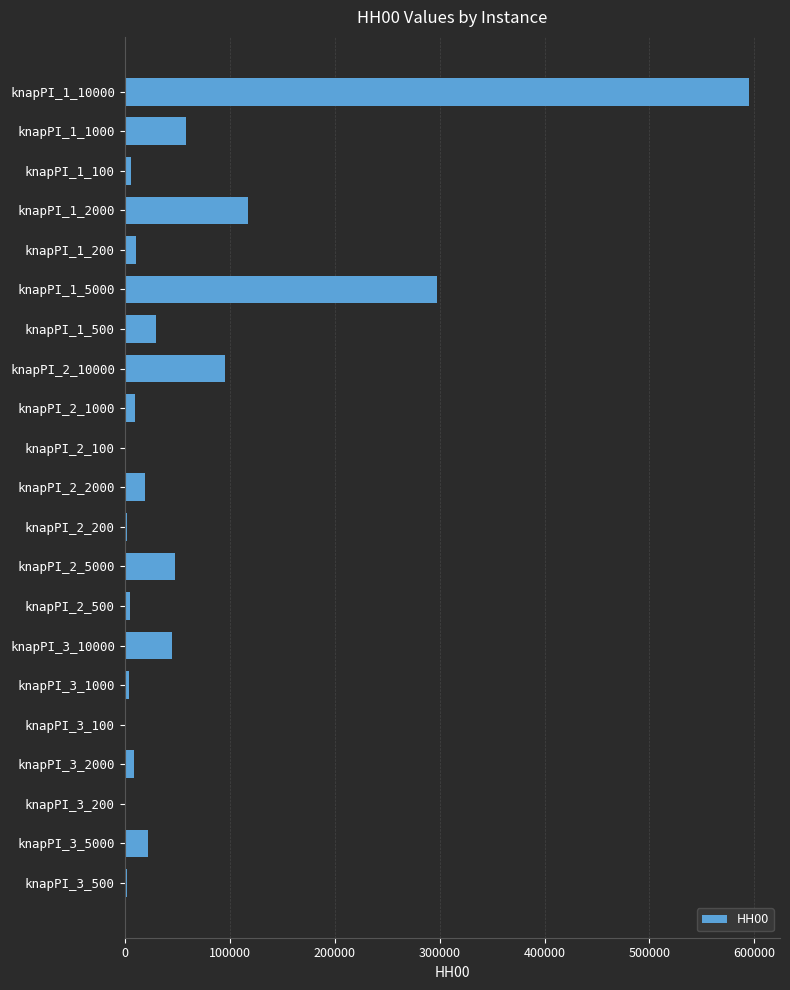

Is it true that the value at knapPI_1_2000 is 155129?

False